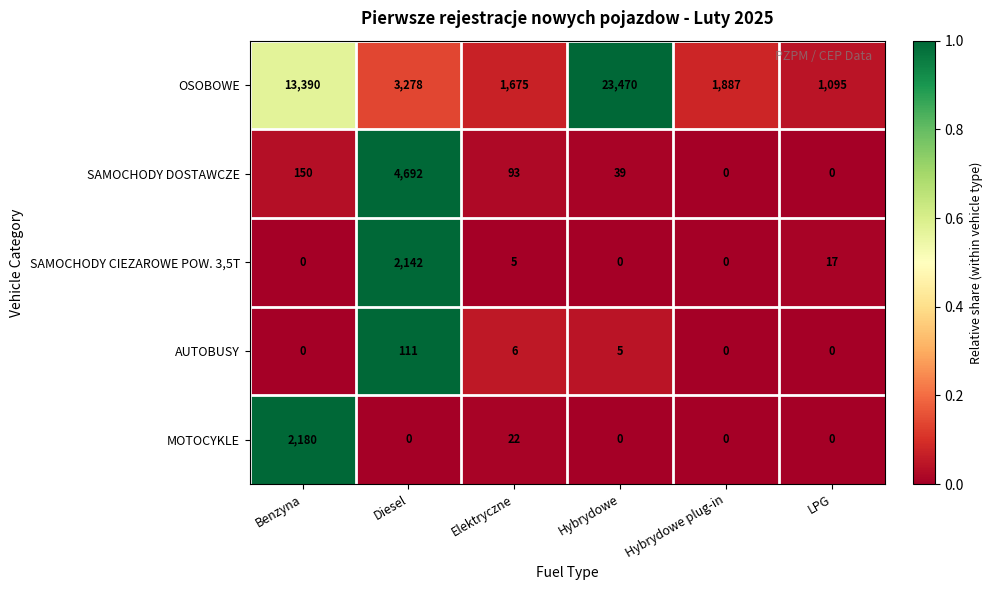

Where is AUTOBUSY nearest to the value 55?

Elektryczne